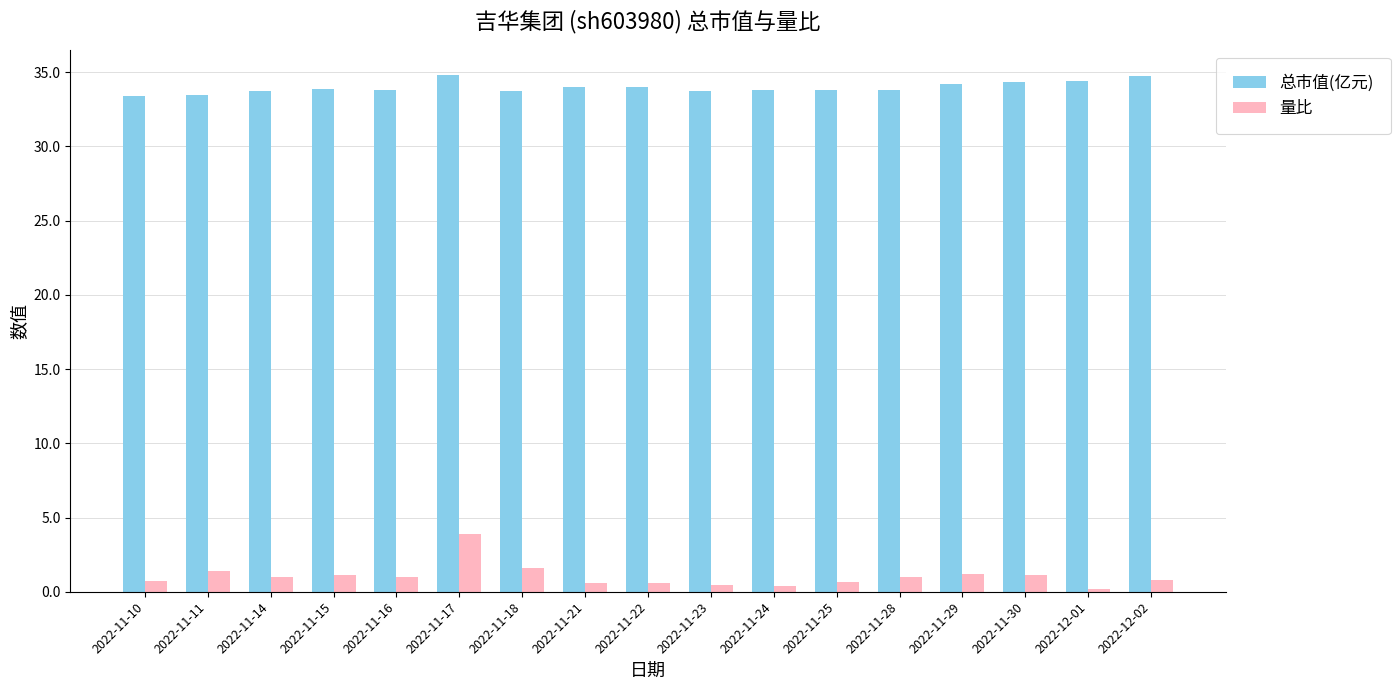

The 总市值(亿元) series shows 34.4 at 2022-12-01. True or false?

True